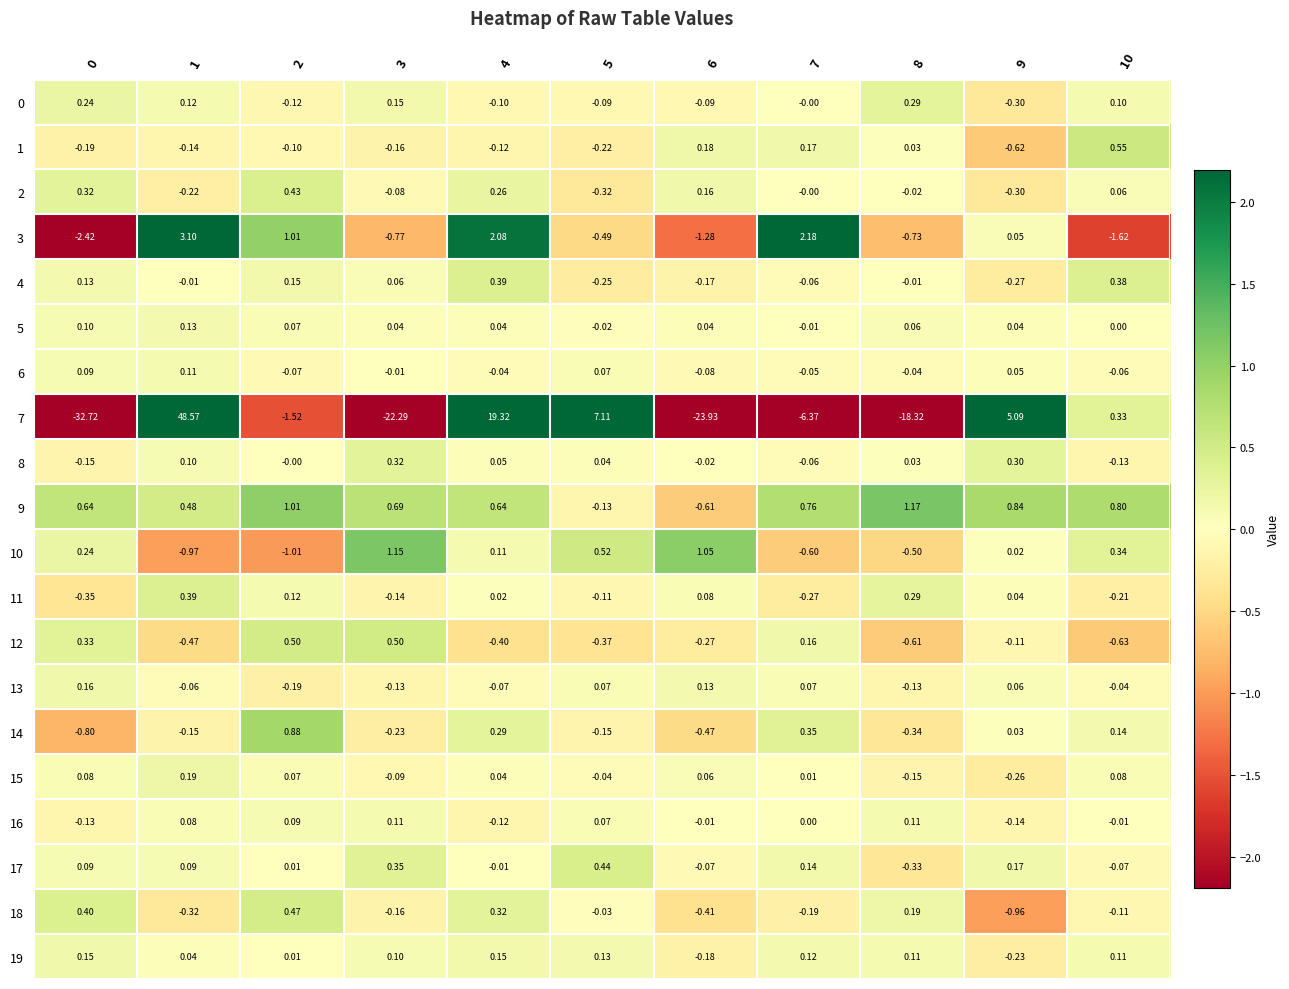

How many negative values does the 19 series have?

2